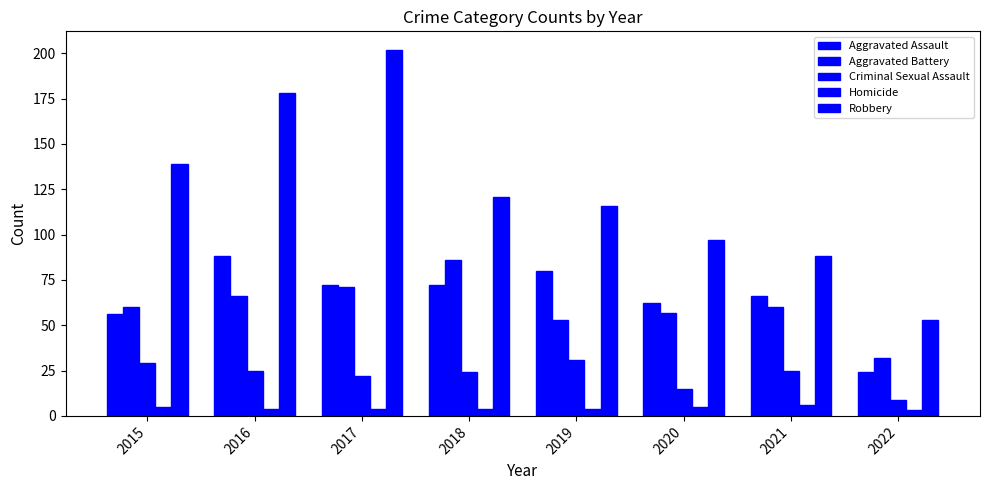

What is the difference between the maximum and second lowest values in the Robbery series?

114